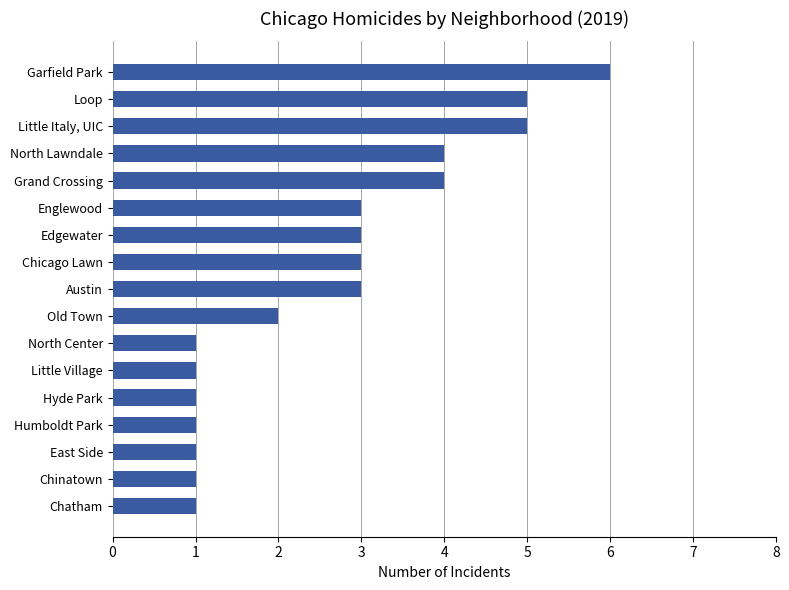

What is the difference between the maximum and minimum values?

5